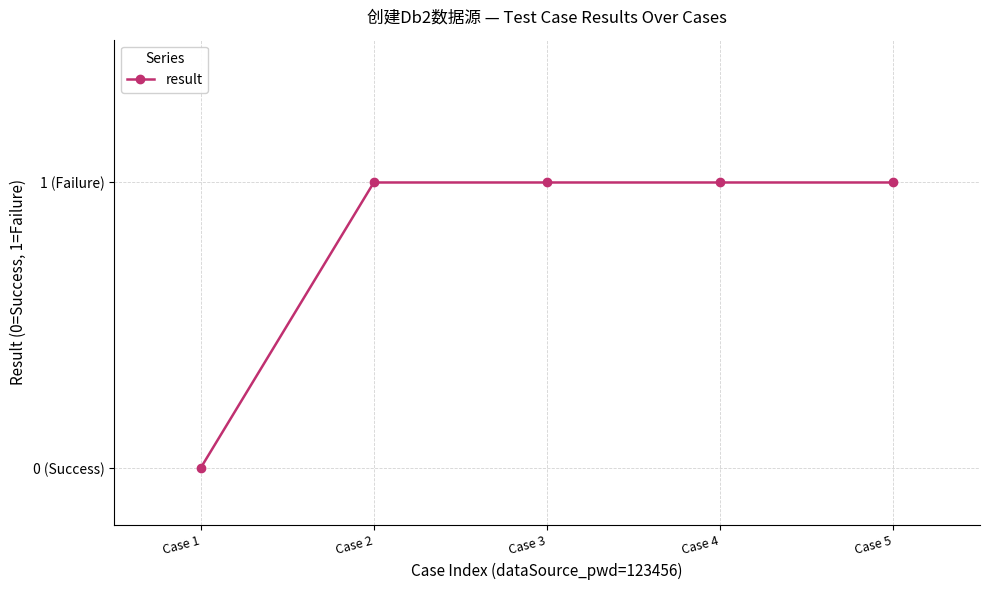

Is this an area chart (filled region under the line)?

No